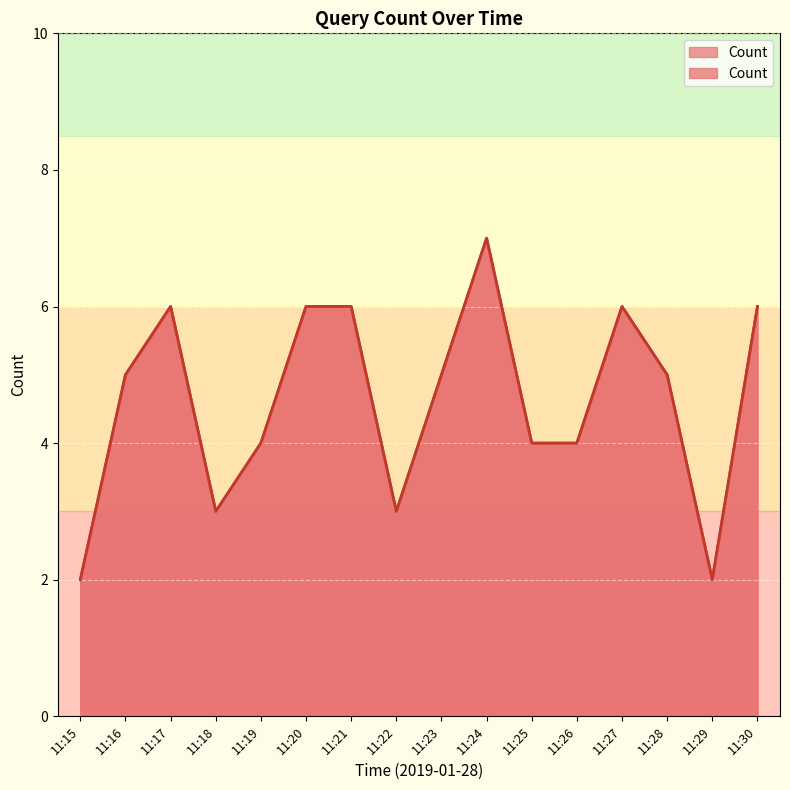

Count the values in the range 4 to 6.

11